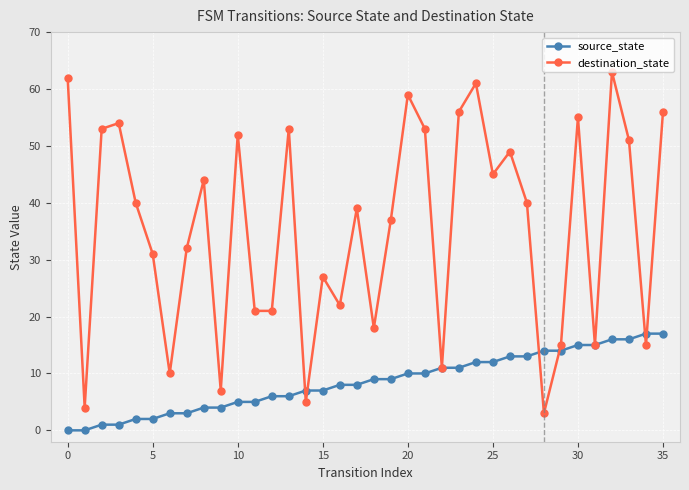

At how many categories does at least one series exceed 23?

23